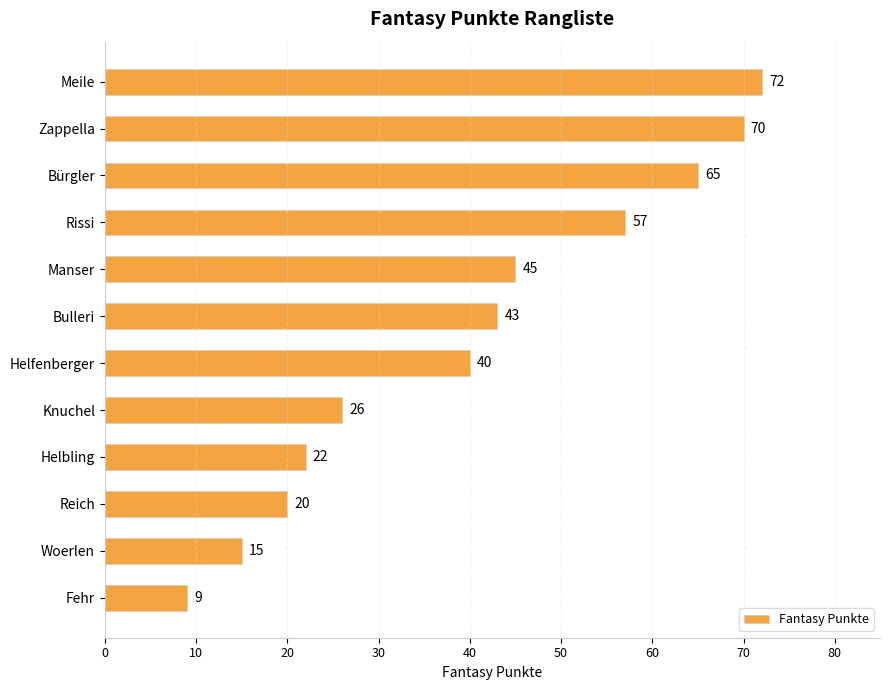

What is the change in value from Manser to Helfenberger?

-5